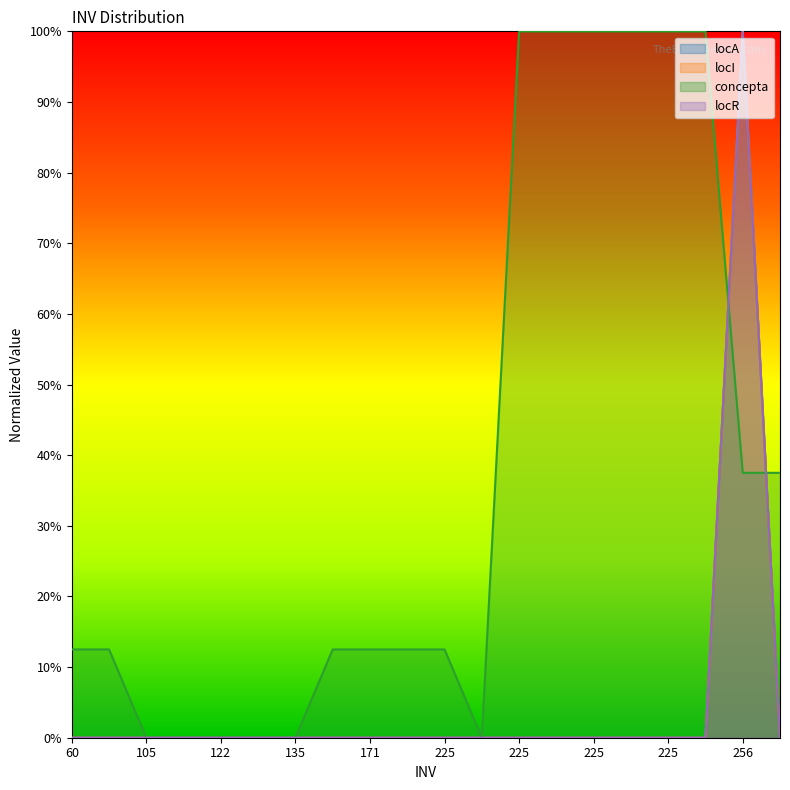

What is the total value across all series at 91?

12.5